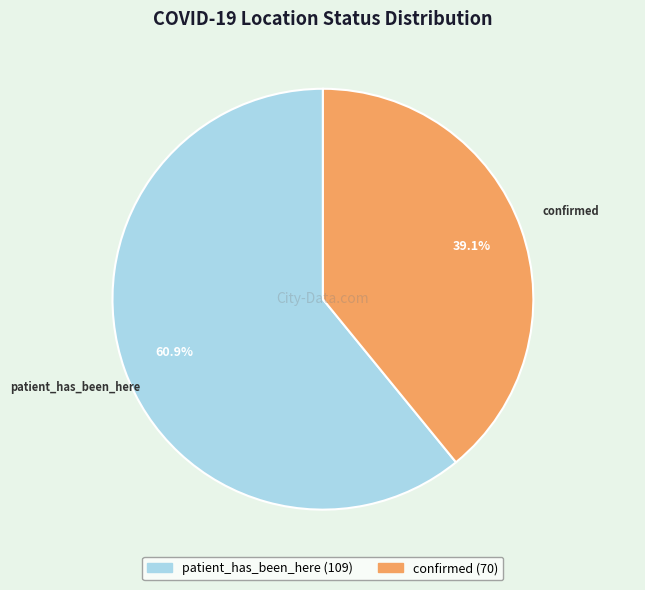

To the nearest percent, what is the combined percentage of confirmed and patient_has_been_here?

100%